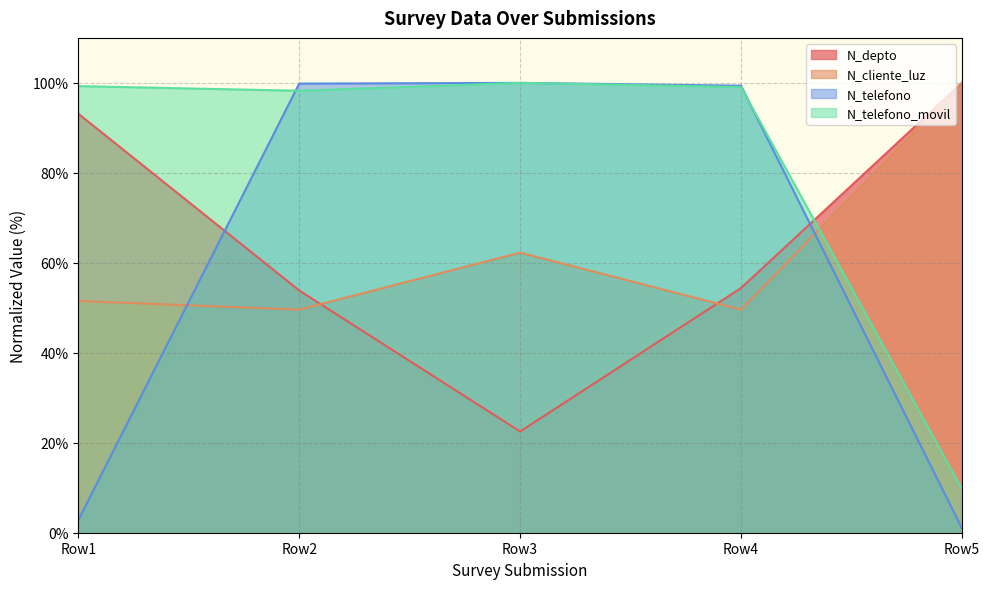

After their last crossing, which series has the higher values: N_depto or N_telefono?

N_depto